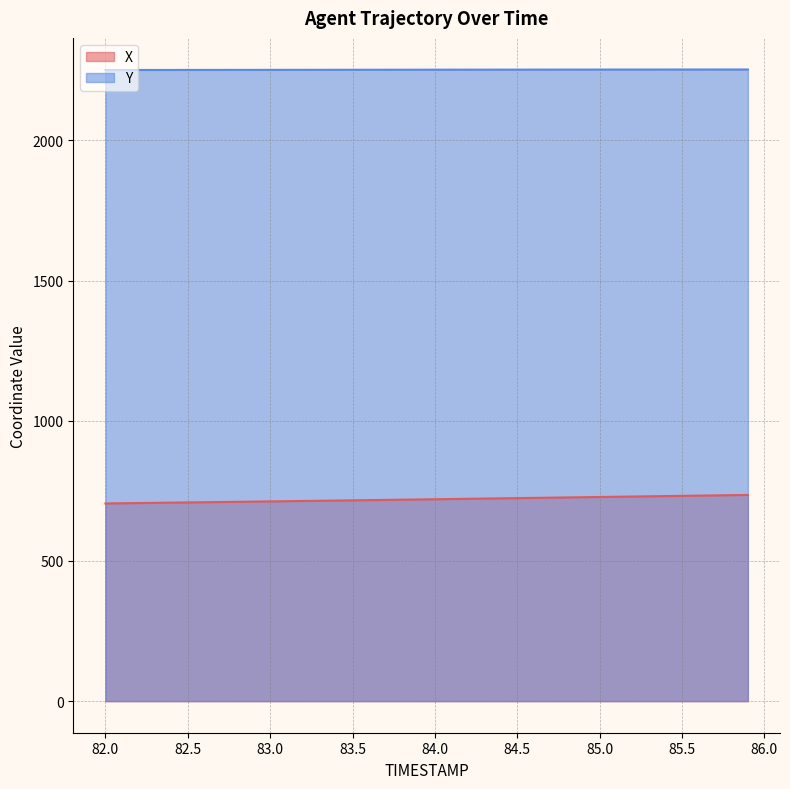

What is the smallest value displayed?

705.0